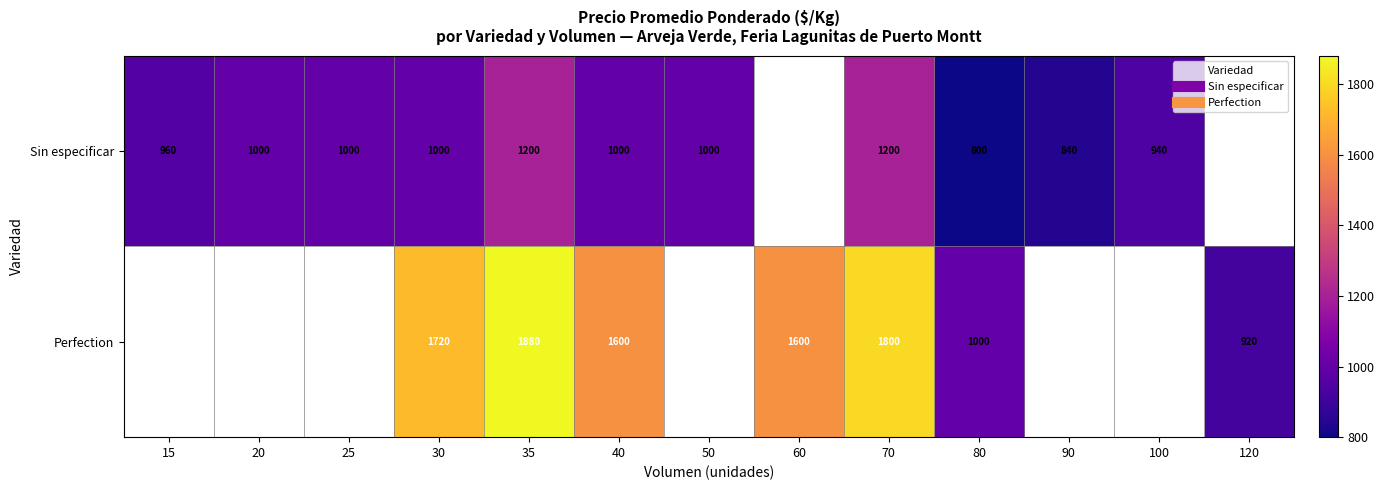

Where does the Sin especificar series first go above 1000?

35